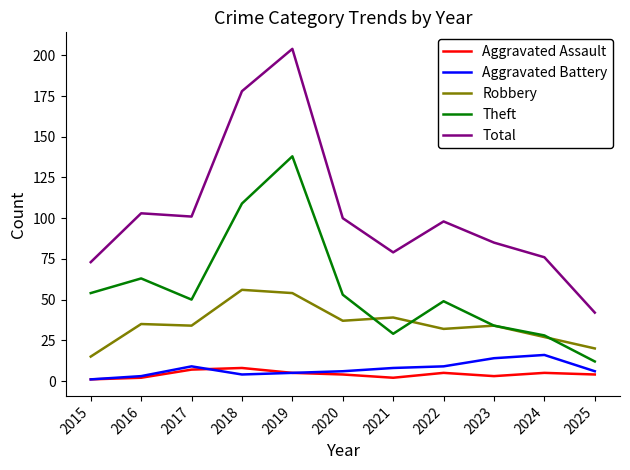

What is the minimum value for Aggravated Battery?

1